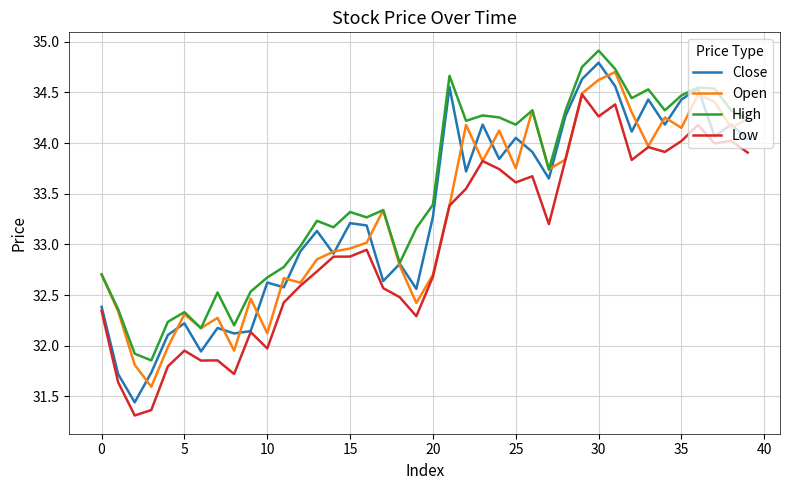

True or false: High and Low cross at least once.

False